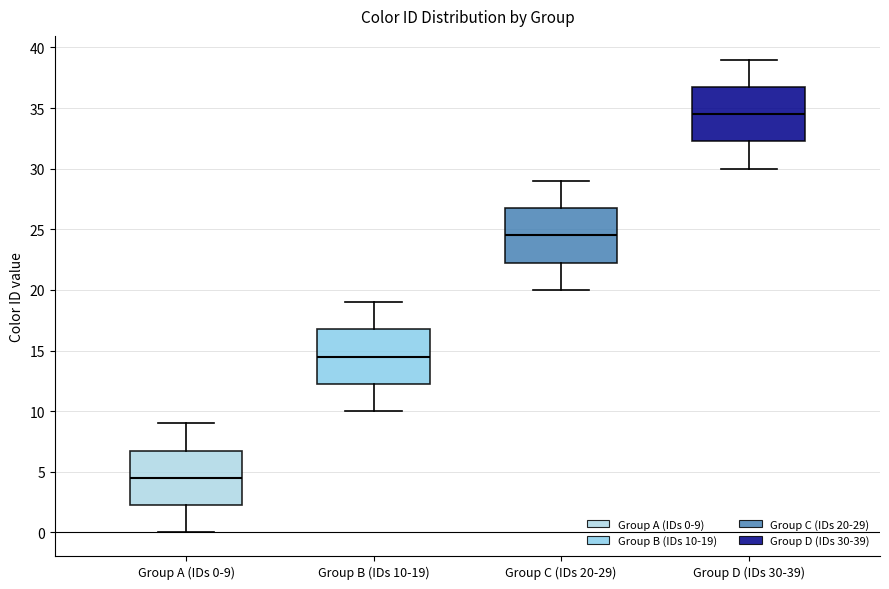

Where does the lower whisker of the box for Group B (IDs 10-19) end on the y-axis? The values are not printed on the chart, so give them approximately, as read against the axis.

10.0